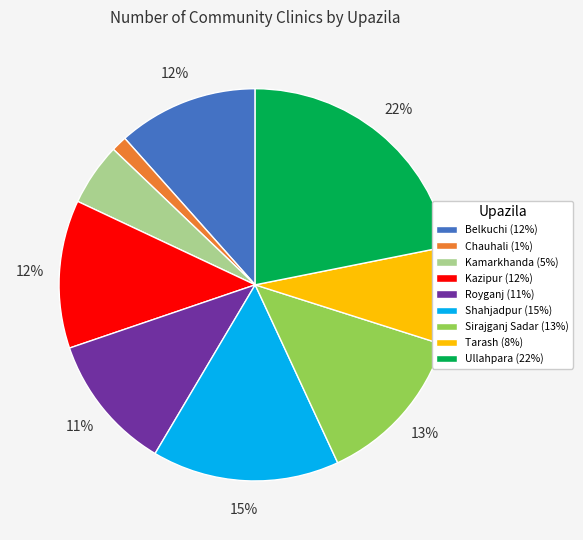

To the nearest percent, what is the combined percentage of Shahjadpur and Belkuchi?

27%